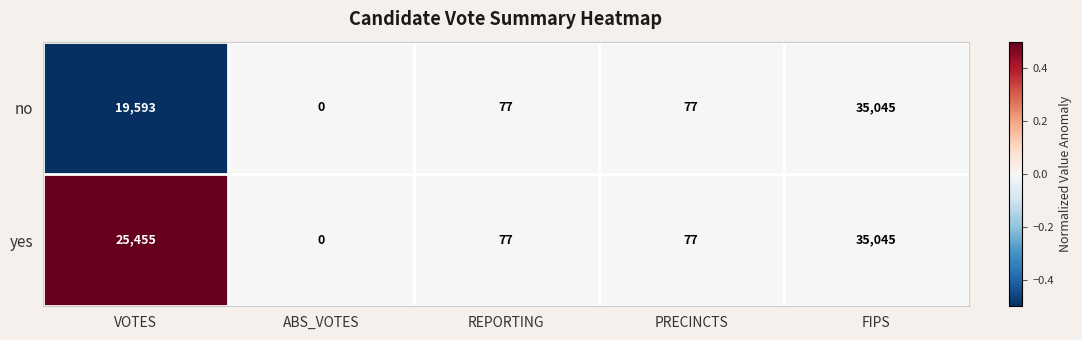

How many categories are shown in the chart?

5